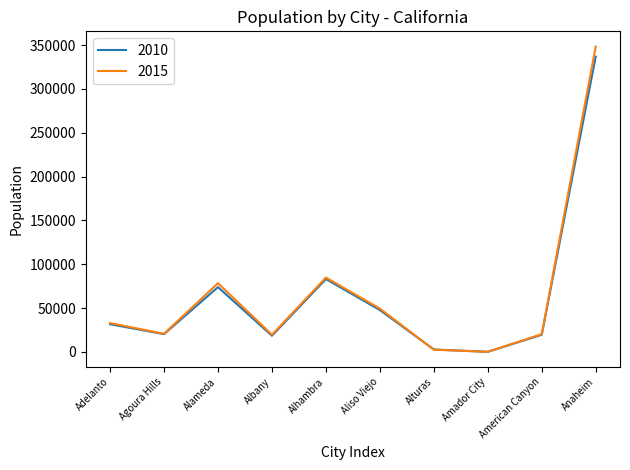

True or false: 2015 has a value of 32961 at Adelanto.

True